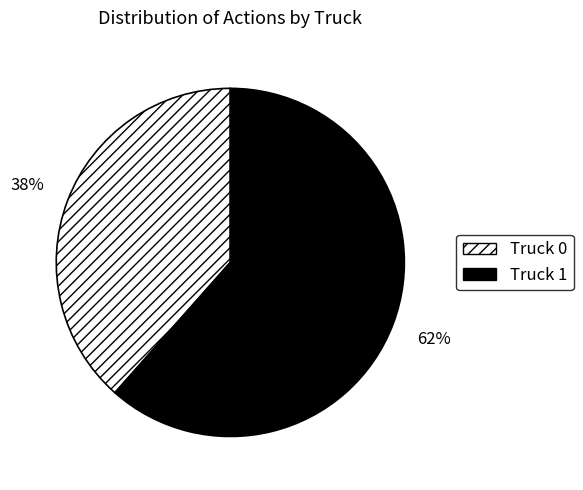

True or false: Truck 1 accounts for 62% of the total.

True